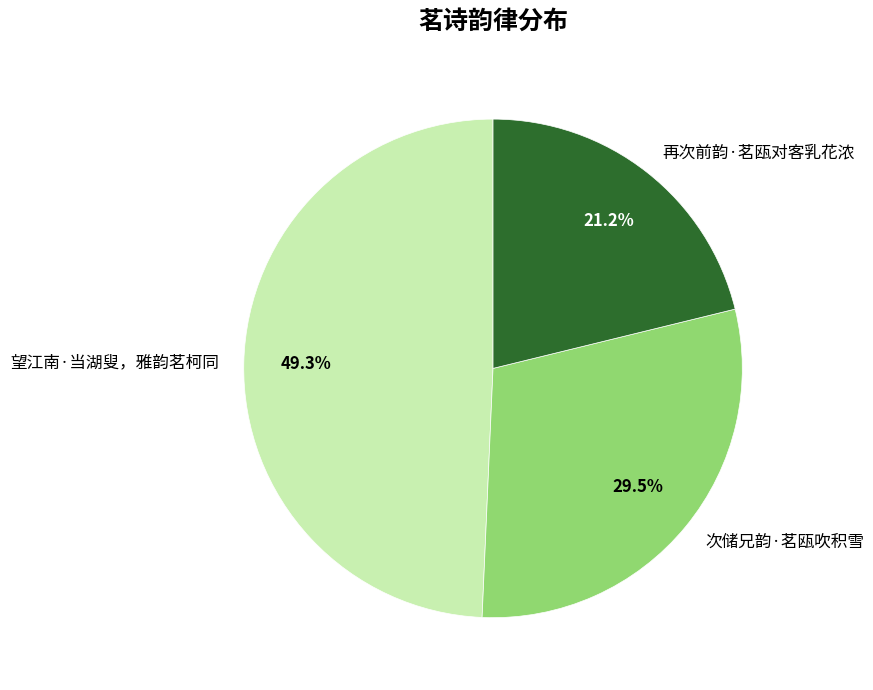

What is the largest slice in the pie chart?

望江南·当湖叟，雅韵茗柯同